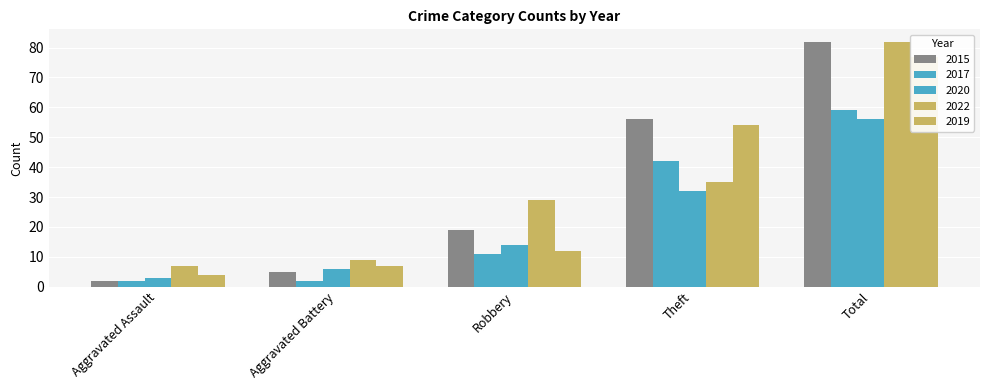

At which category does the chart reach its peak across all series?

Total